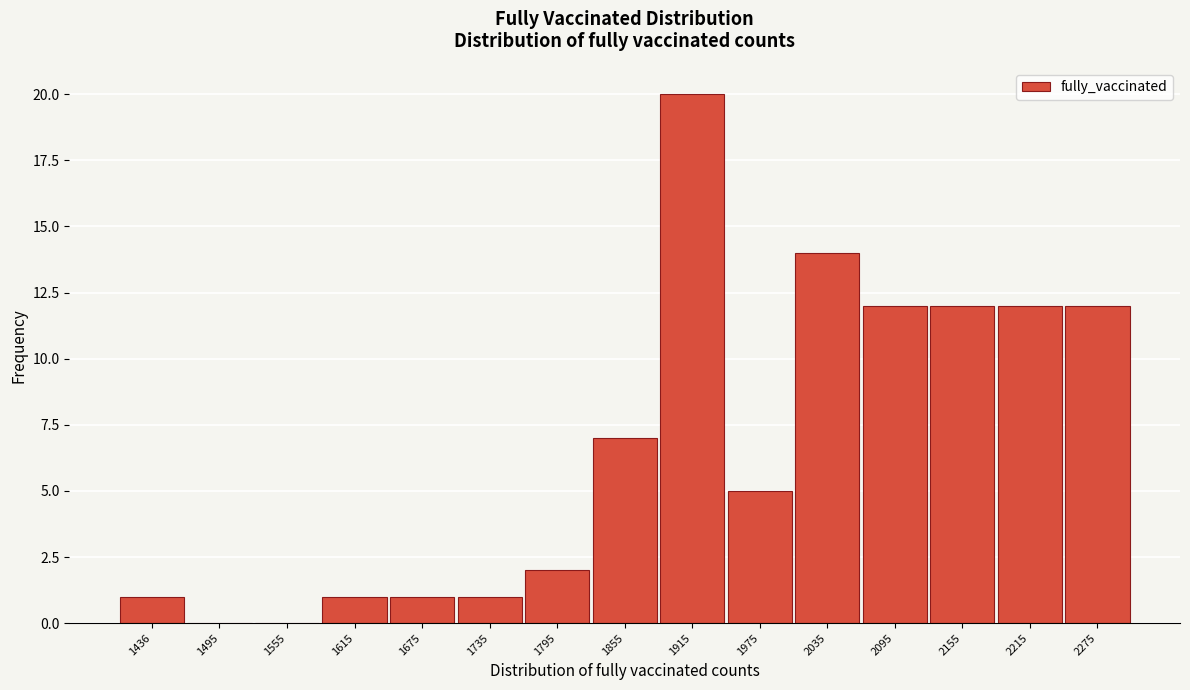

Reading right to left, list all the values displayed in this chart.

2275=12	2215=12	2155=12	2095=12	2035=14	1975=5	1915=20	1855=7	1795=2	1735=1	1675=1	1615=1	1555=0	1495=0	1436=1